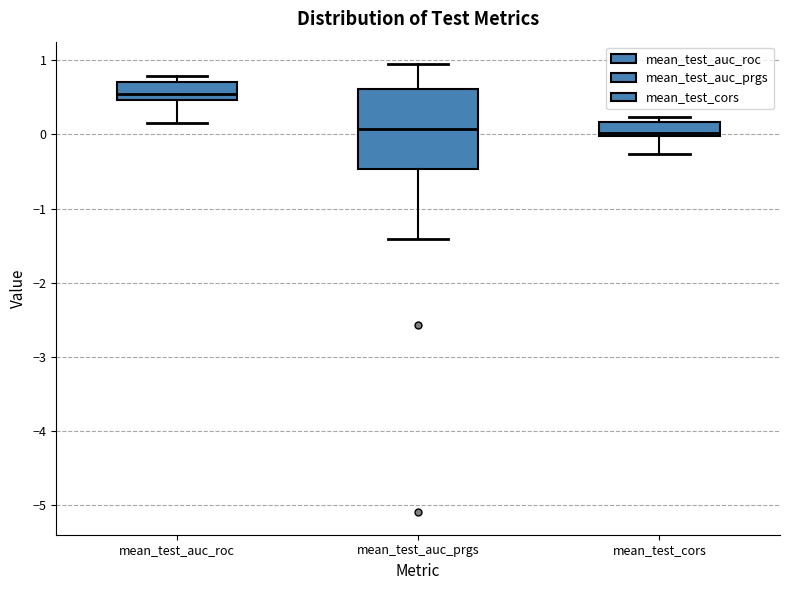

Reading left to right, read every box against the y-axis: the position of its median line, the range the box covers, and the ends of its whiskers. The values are not printed on the chart, so give them approximately, as read against the axis.

mean_test_auc_roc: median 0.5 (just above the box's lower edge), box 0.5 to 0.7, whiskers 0.2 to 0.8
mean_test_auc_prgs: median 0.1, box -0.5 to 0.6, whiskers -1.4 to 0.9
mean_test_cors: median 0.0 (just above the box's lower edge), box 0.0 to 0.2, whiskers -0.3 to 0.2 (just above the box's upper edge)